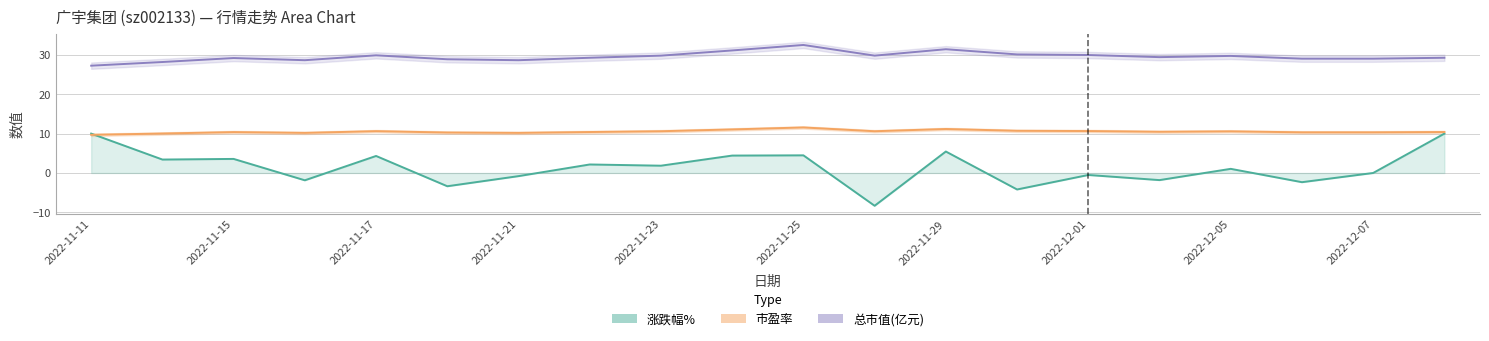

List the series in order of their overall mean, lowest first.

涨跌幅%, 市盈率, 总市值(亿元)